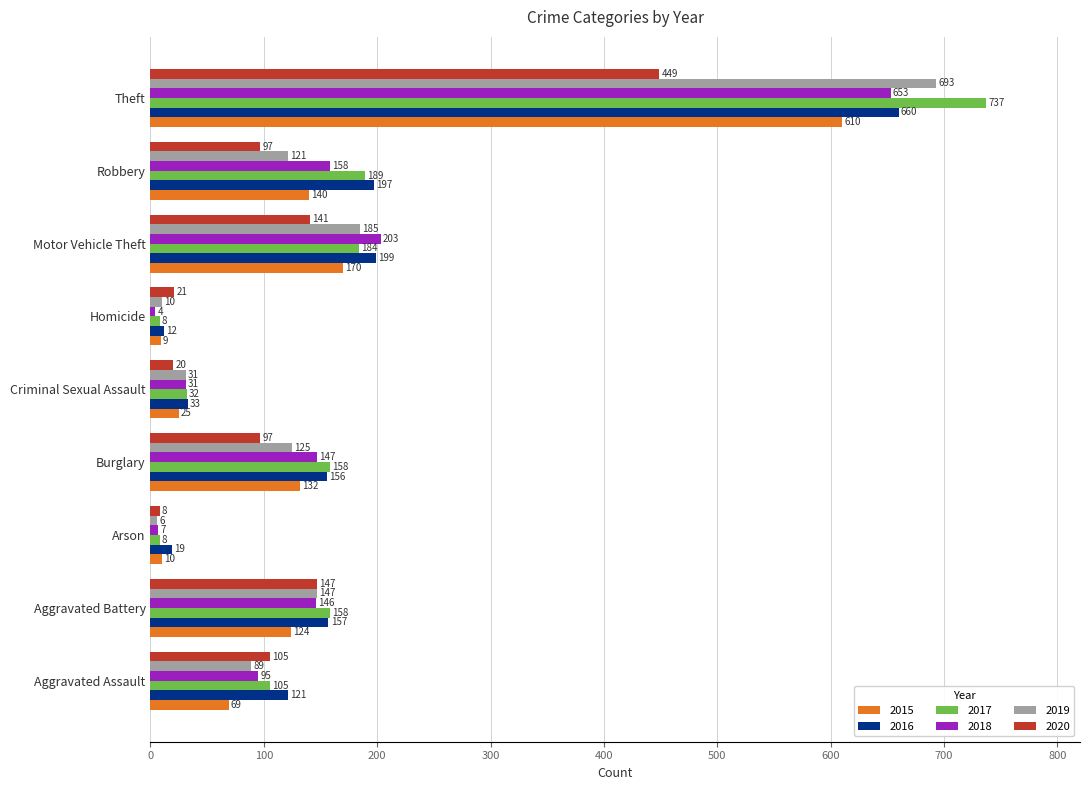

At how many categories does at least one series exceed 123?

5